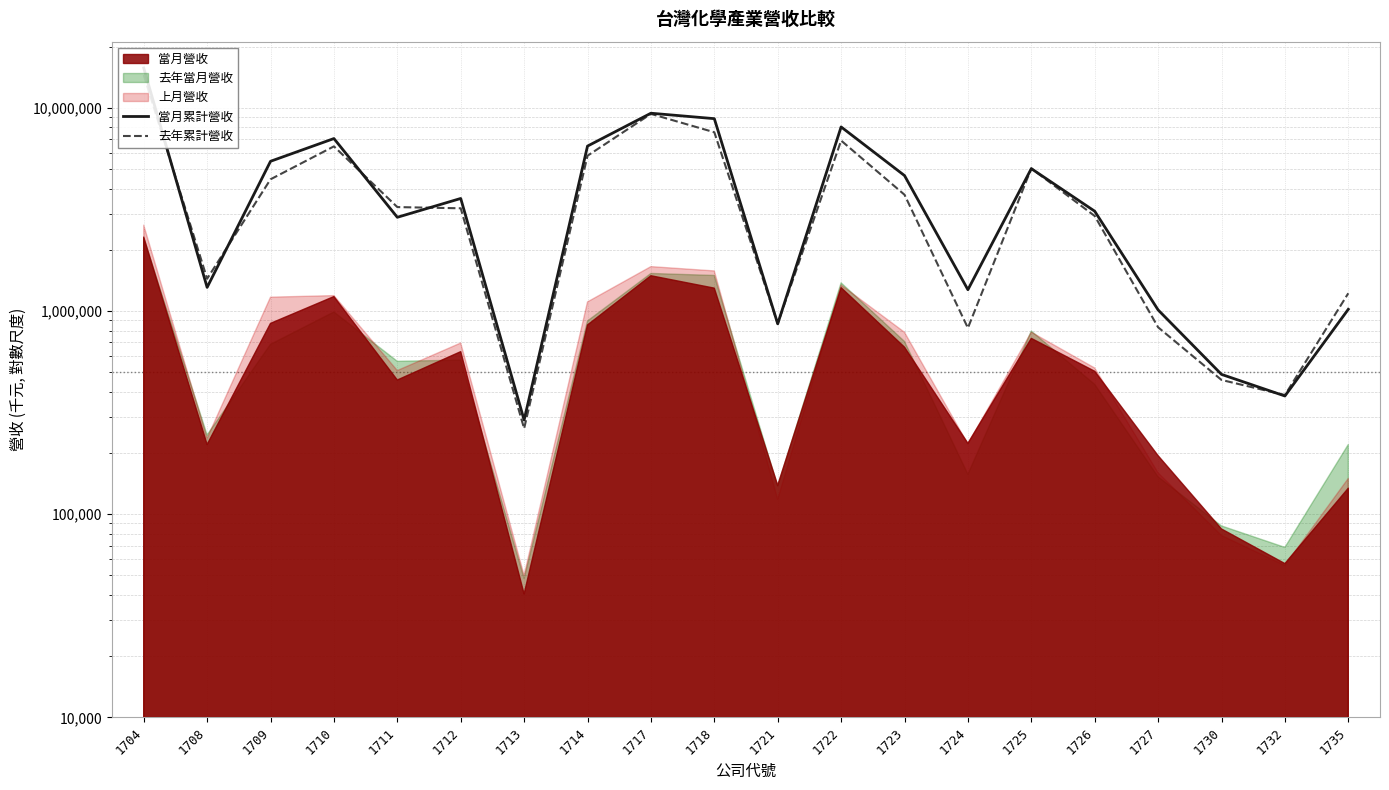

What value does the 去年累計營收 series have at 1730?

457428